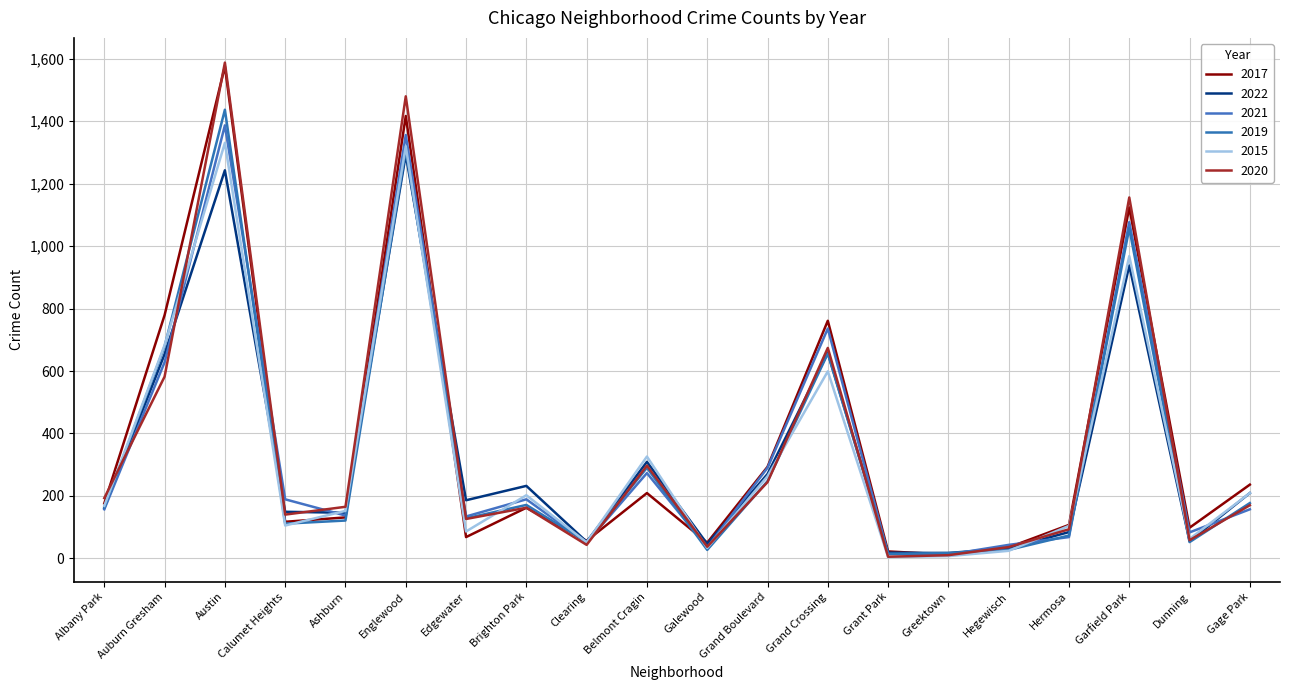

What is the sum of the 2021 values at Ashburn and Hermosa?

205